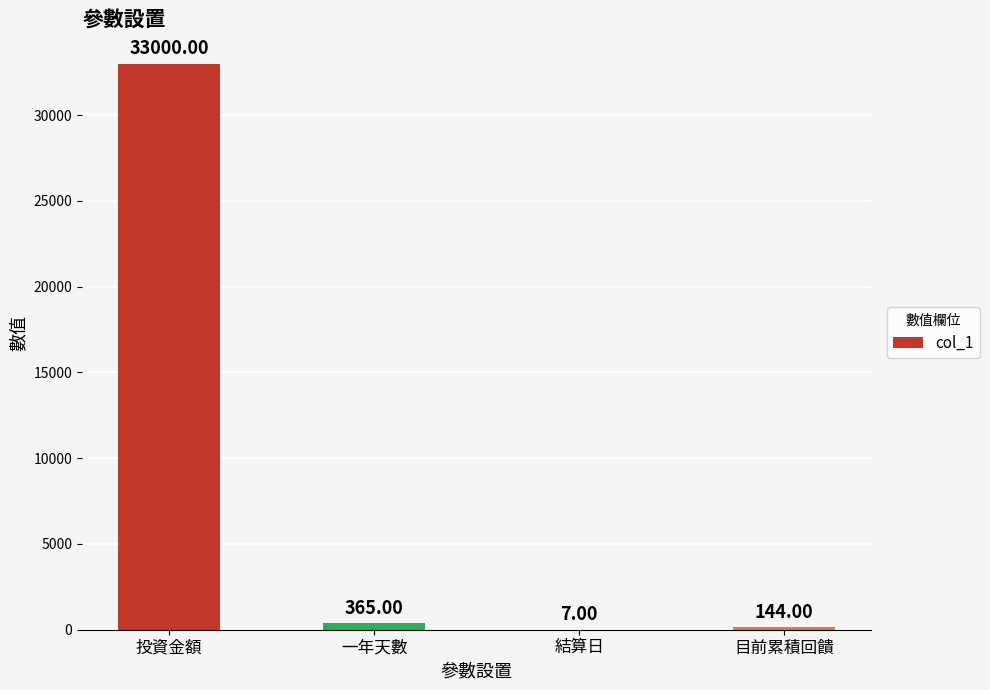

Between 目前累積回饋 and 結算日, which is larger?

目前累積回饋